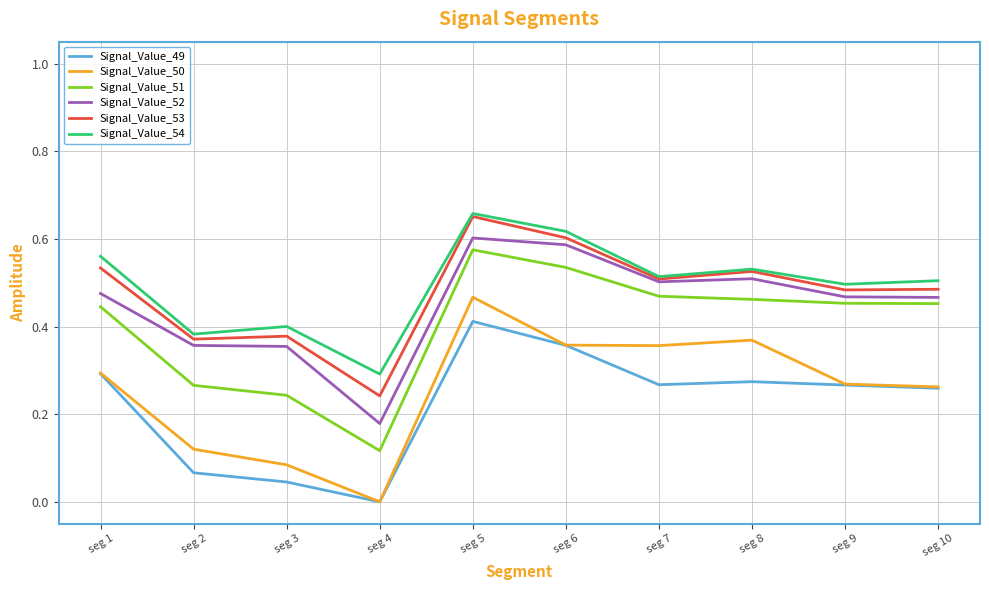

Which category has the highest value in the Signal_Value_50 series?

seg 5